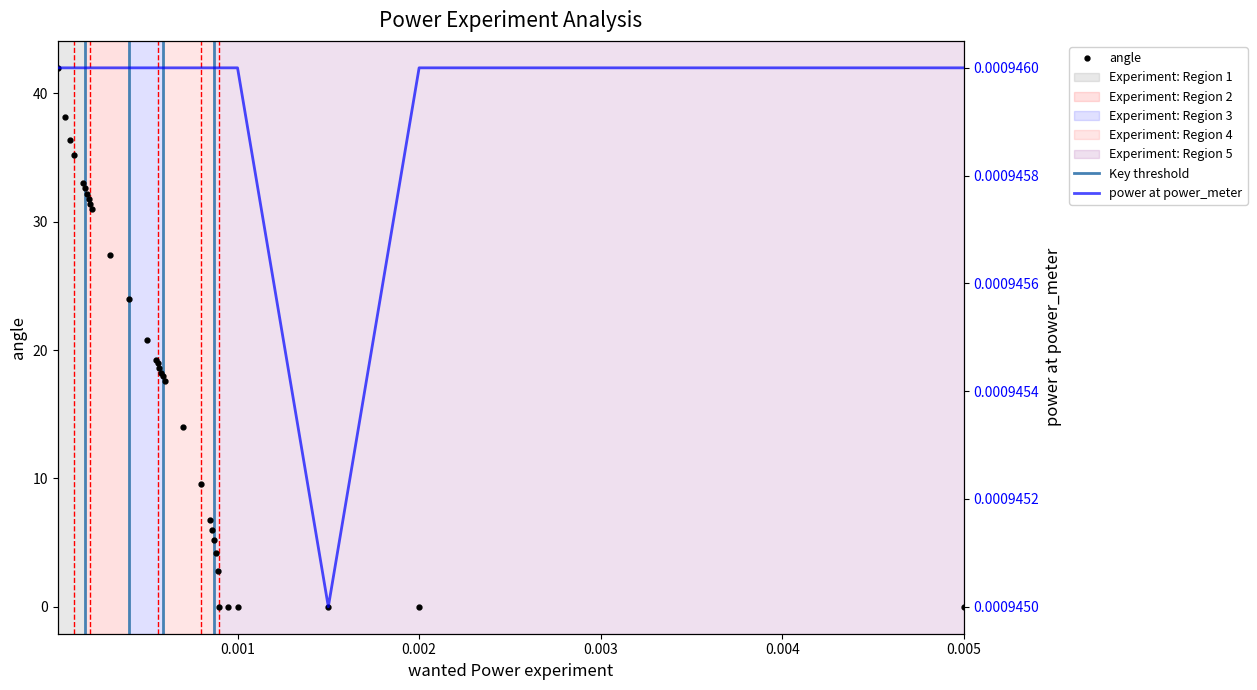

What is the difference between the maximum and minimum values?

42.0